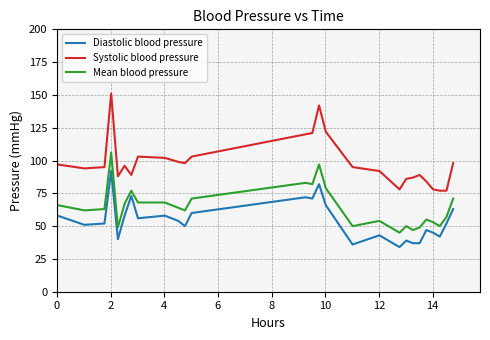

Which series has the largest total across all categories?

Systolic blood pressure